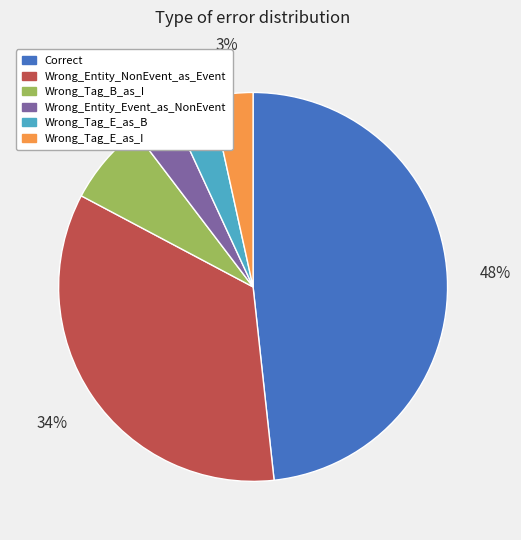

Which slice is the largest?

Correct